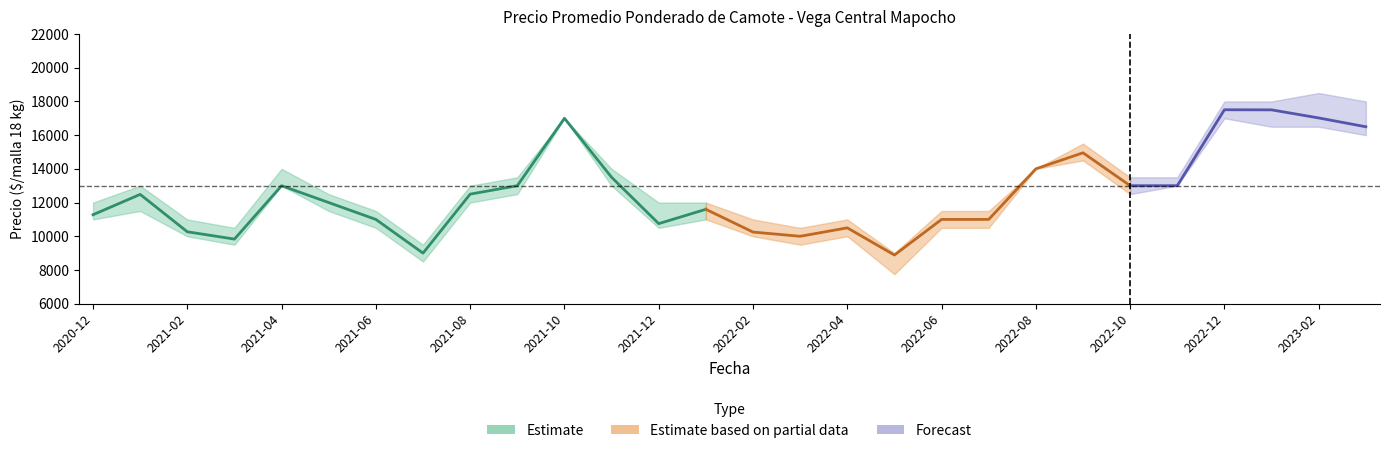

How many lines are shown in the chart?

3